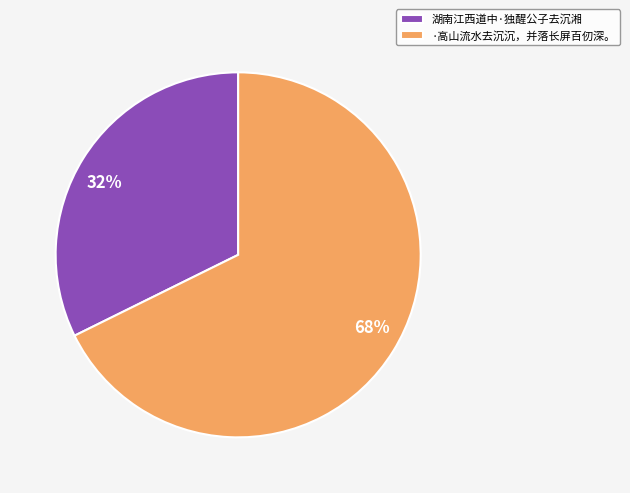

What is the majority slice?

·高山流水去沉沉，并落长屏百仞深。